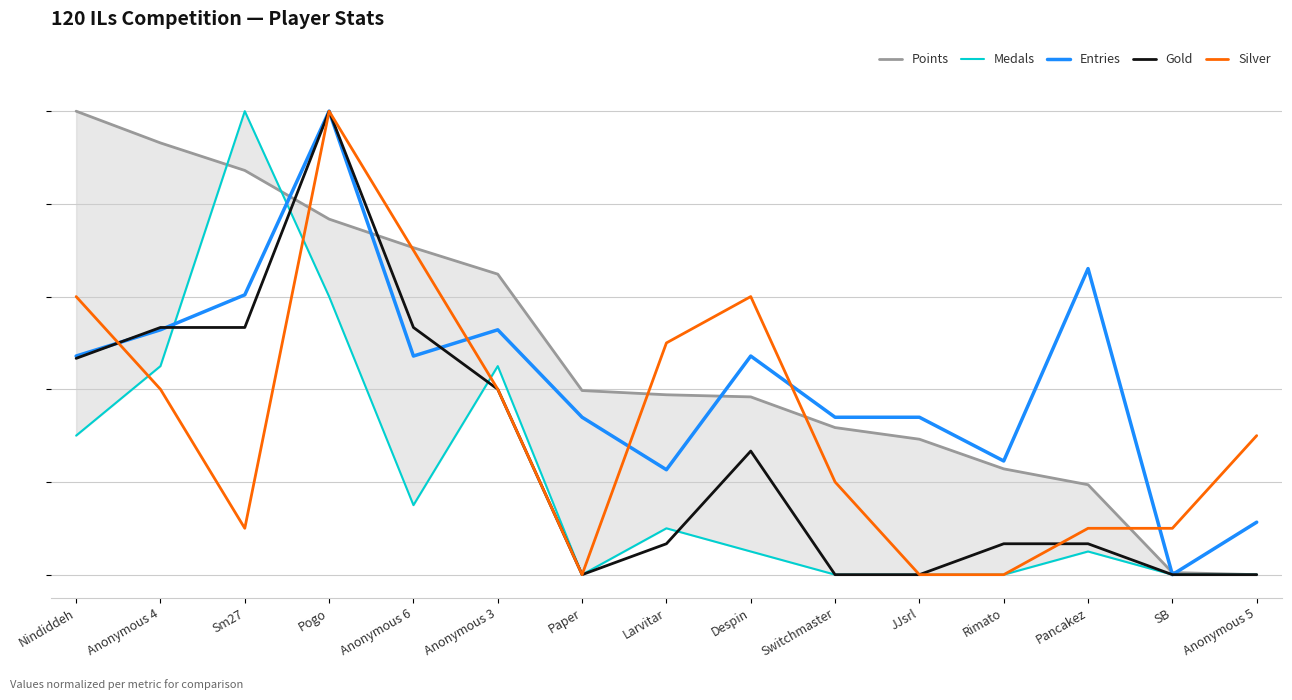

How many intersections are there between Entries and Silver?

5